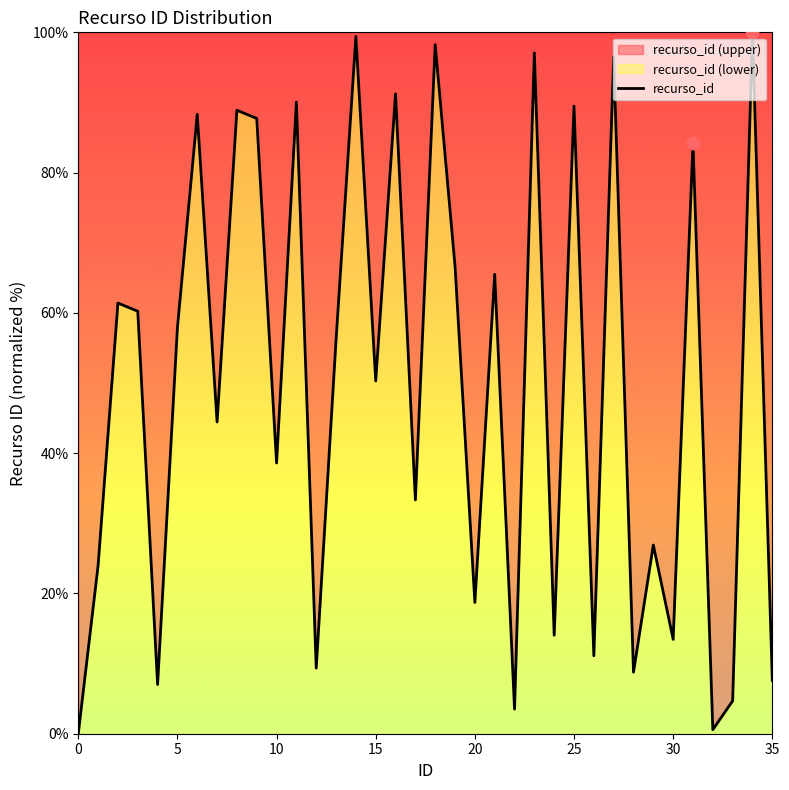

Which has a higher value, 26 or 32?

26